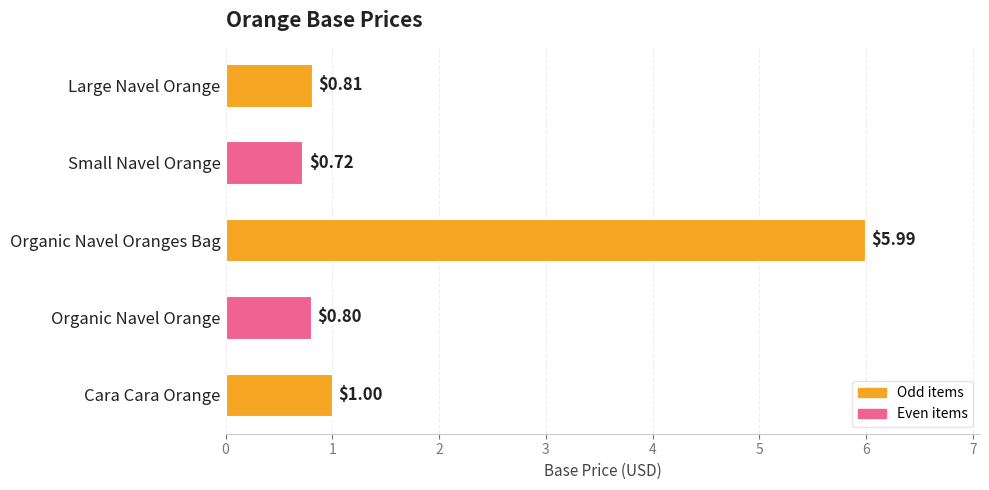

How many bars are there in total?

5